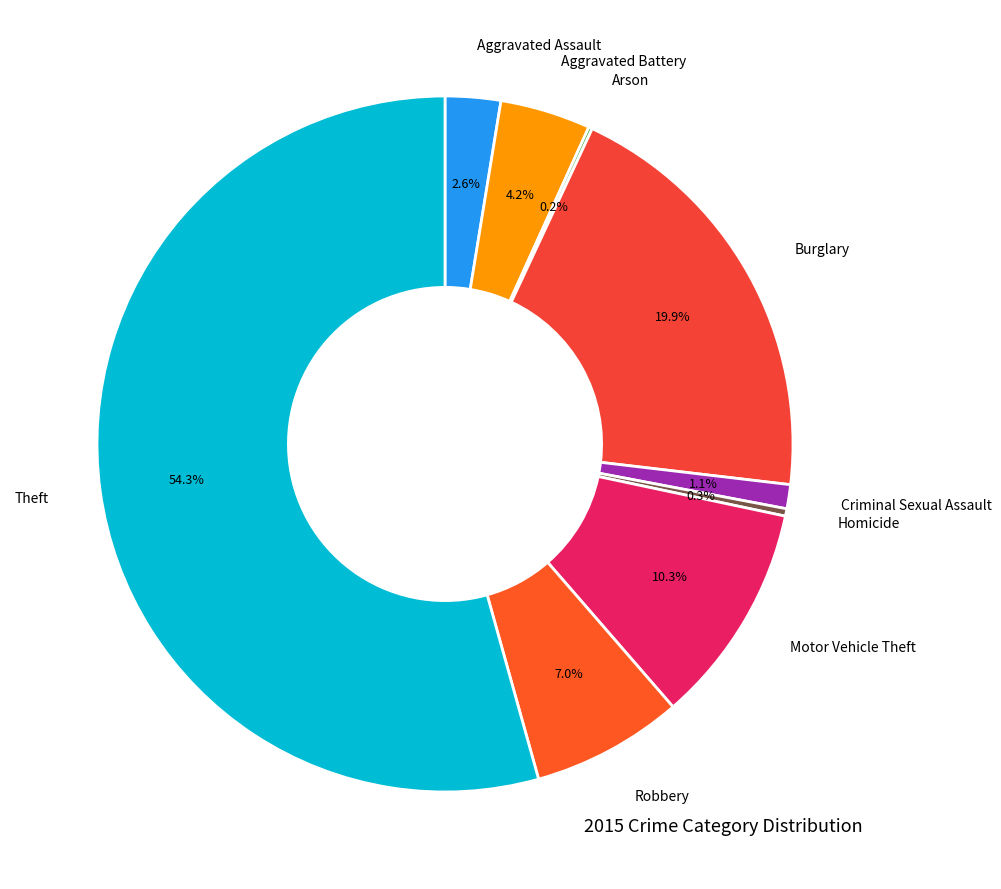

Approximately how many times larger is the value at Homicide compared to Aggravated Assault?

0.1